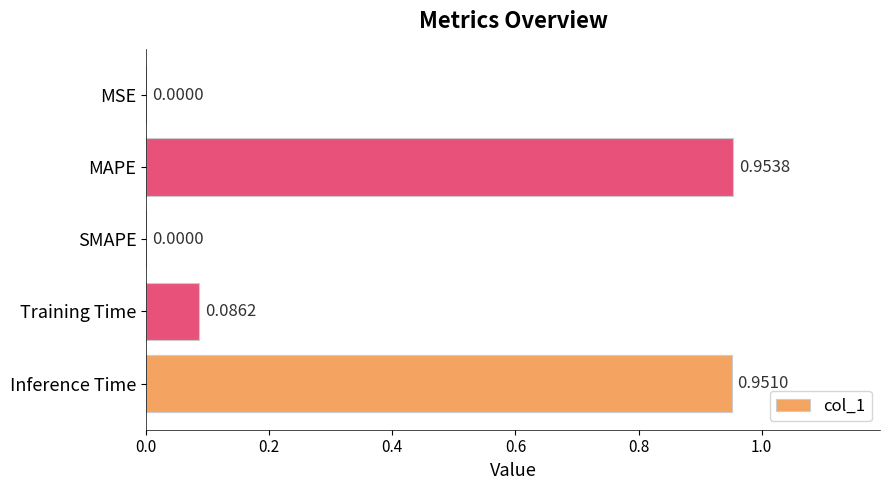

What is the sum of the values at MAPE and Inference Time?

1.9